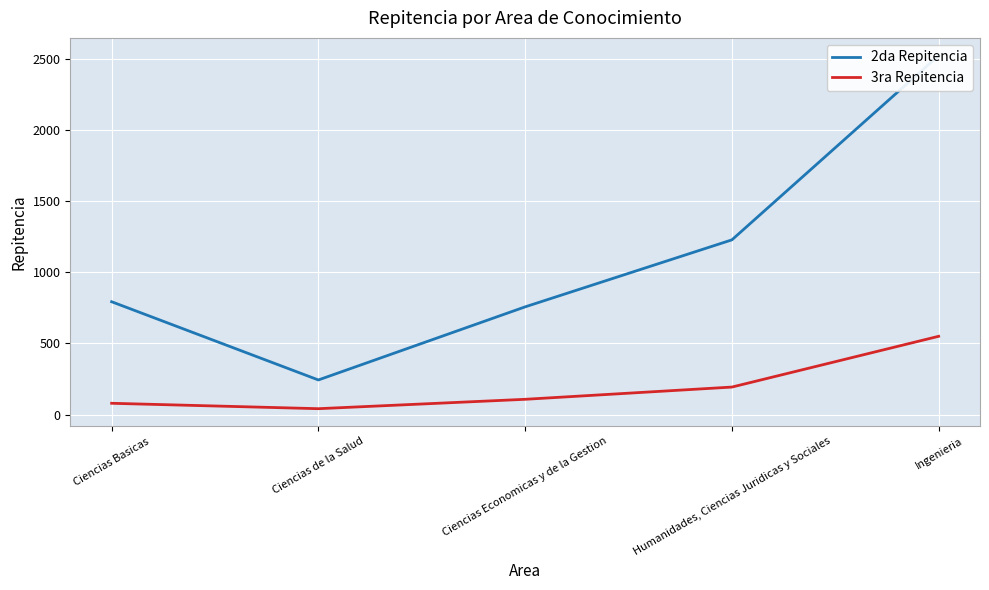

What is the difference between the 2da Repitencia values at Ciencias Economicas y de la Gestion and Ciencias Basicas?

36